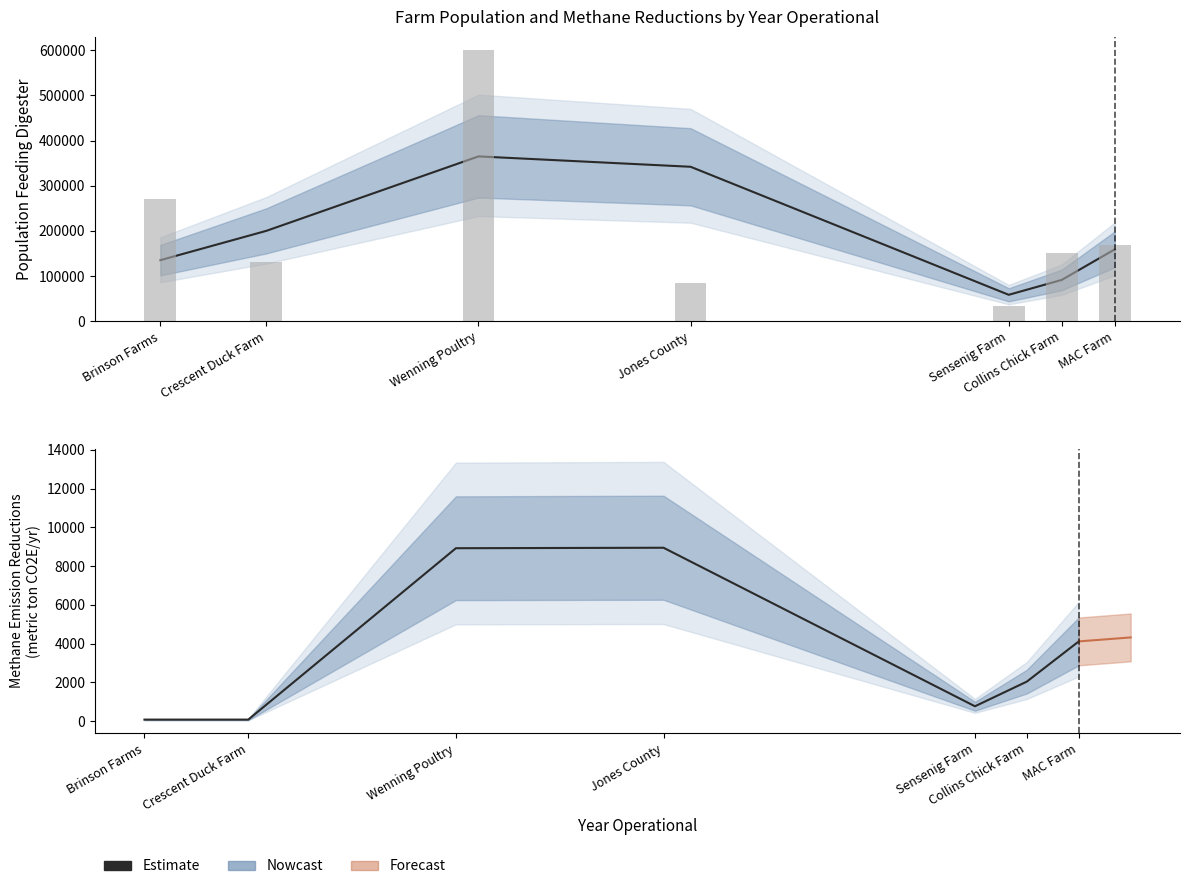

True or false: the data shows 768.4 at Sensenig Farm.

True